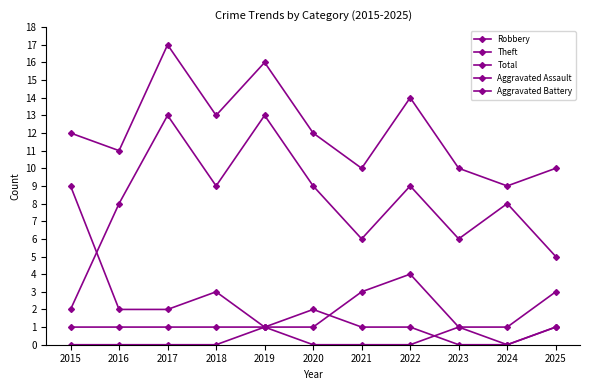

What is the difference between the maximum and second lowest values in the Robbery series?

8